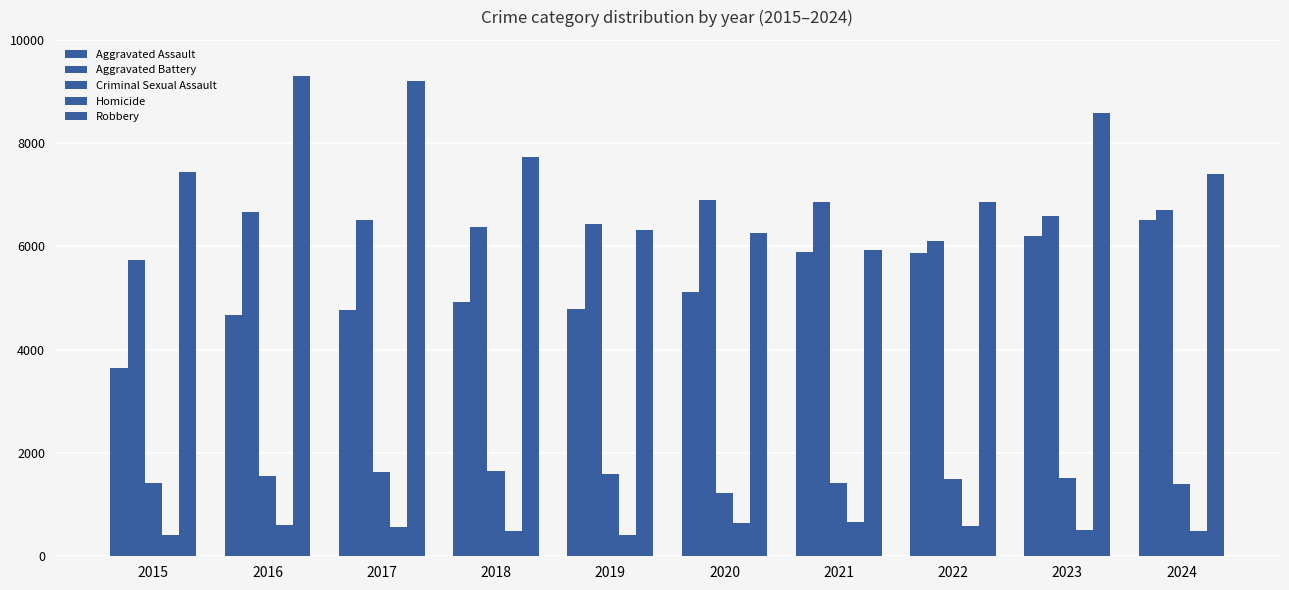

Between 2020 and 2021, which series saw the biggest shift?

Aggravated Assault